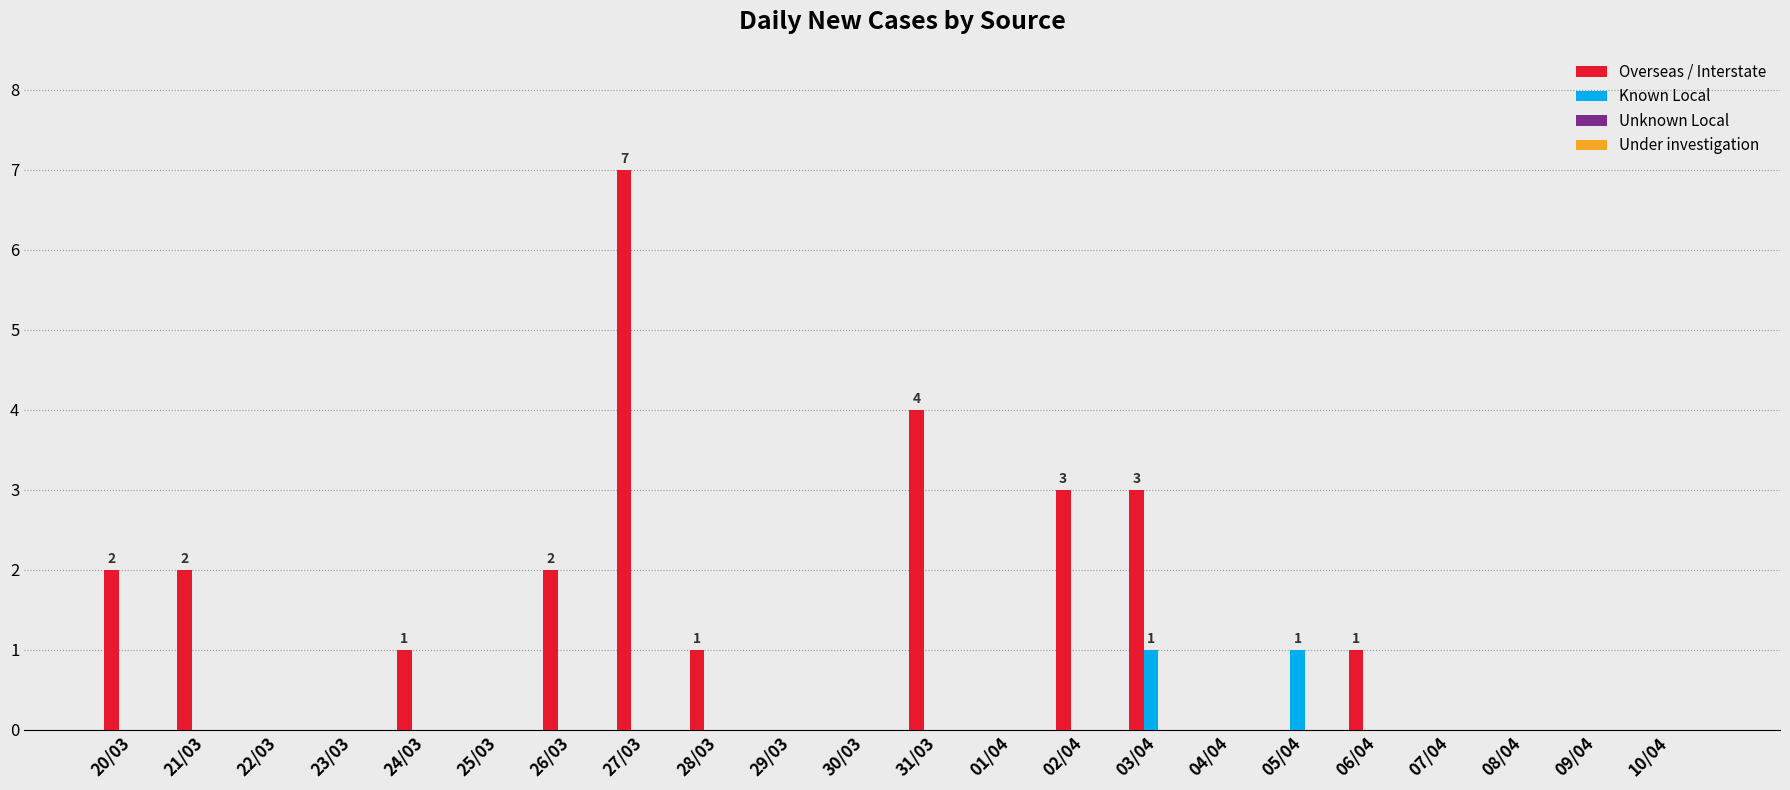

The Overseas / Interstate series shows 4 at 31/03. True or false?

True